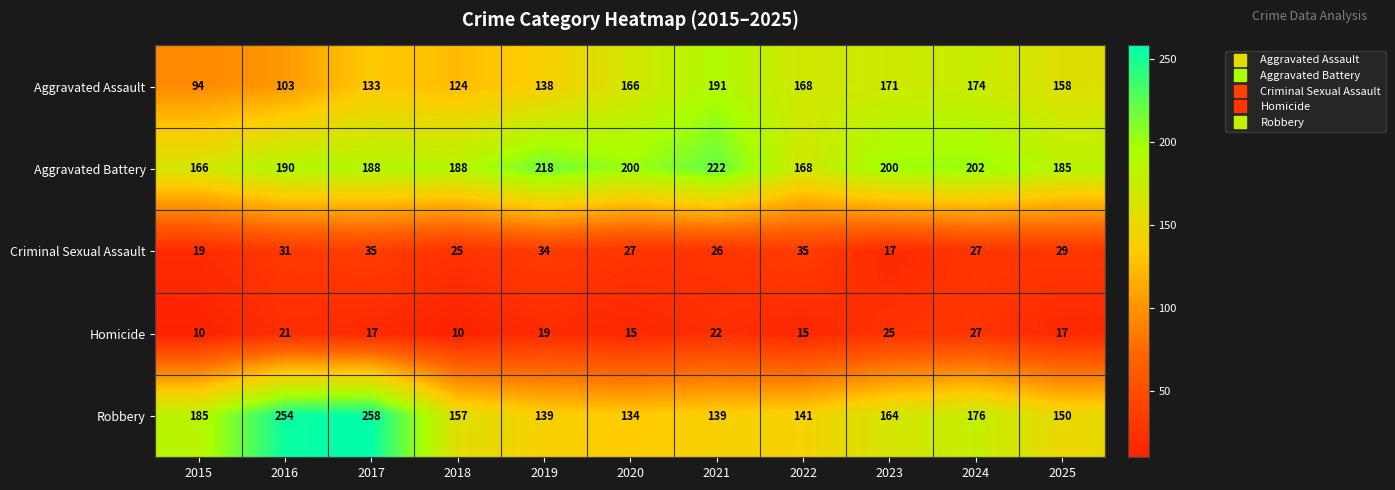

The Homicide series shows 38 at 2023. True or false?

False